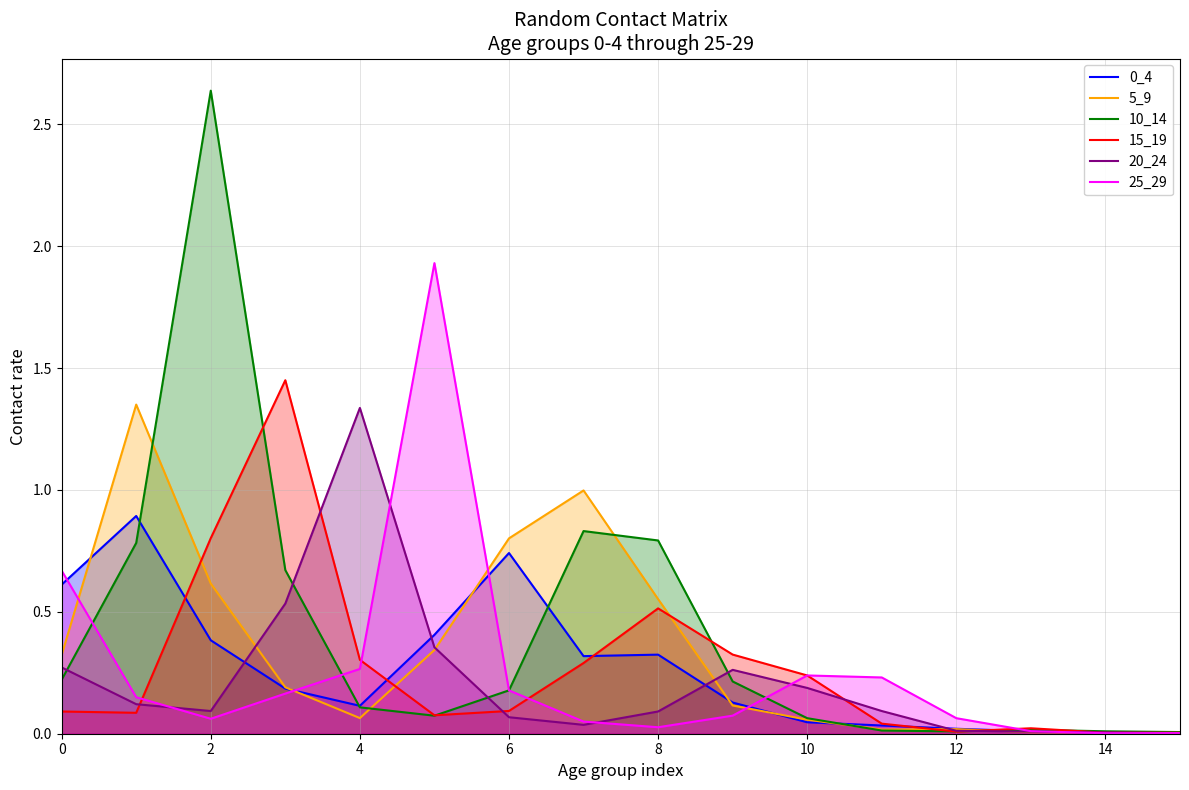

Where is 5_9 nearest to the value 0?

15